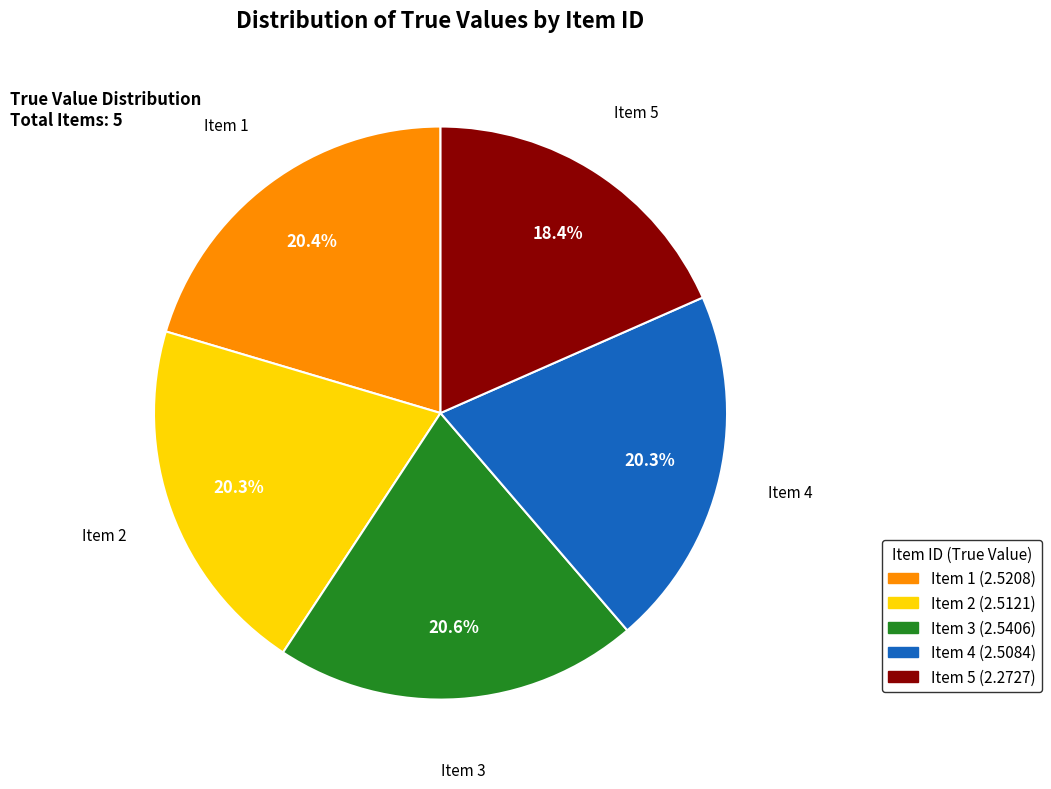

Count the number of slices in the pie.

5